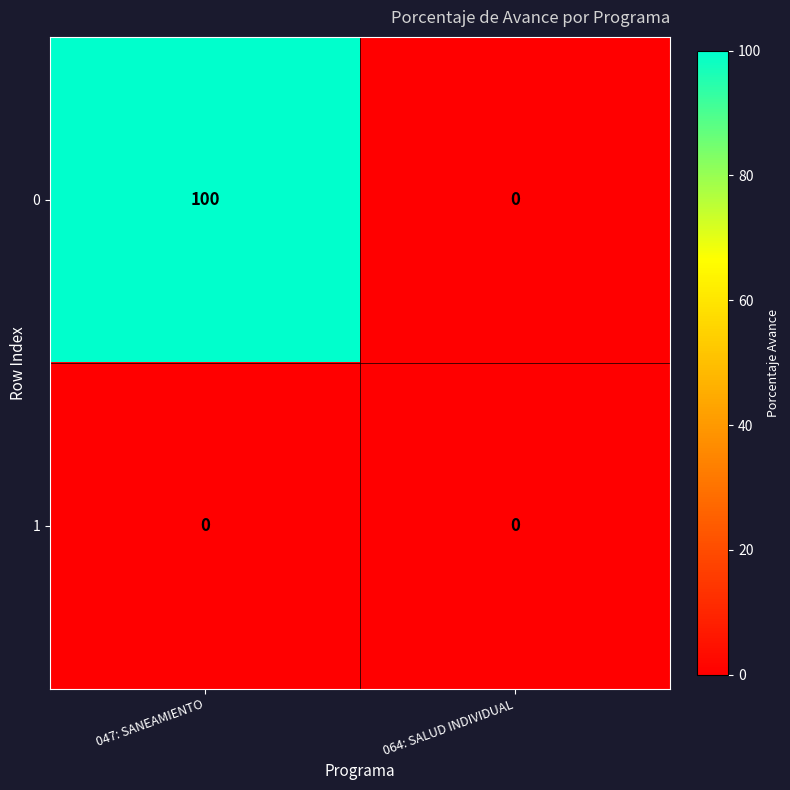

How many data points does each series have?

2